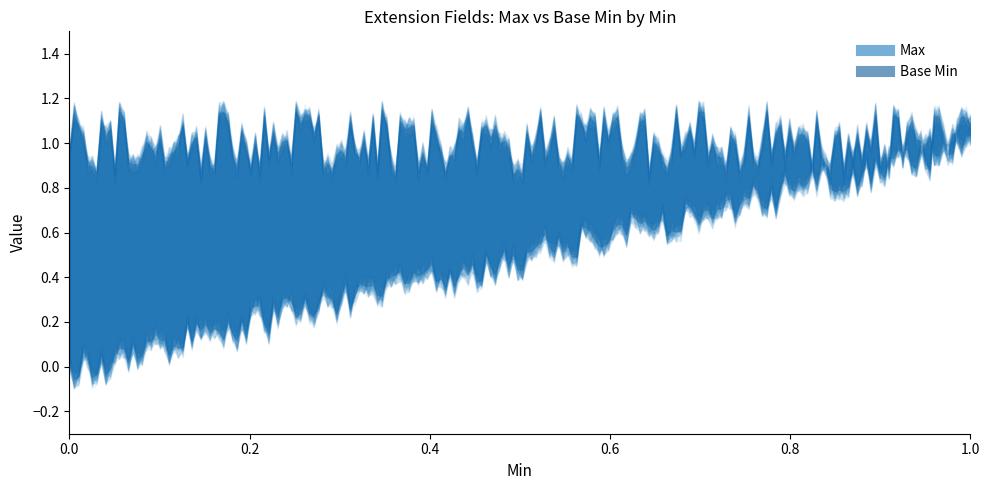

How many lines are shown in the chart?

2